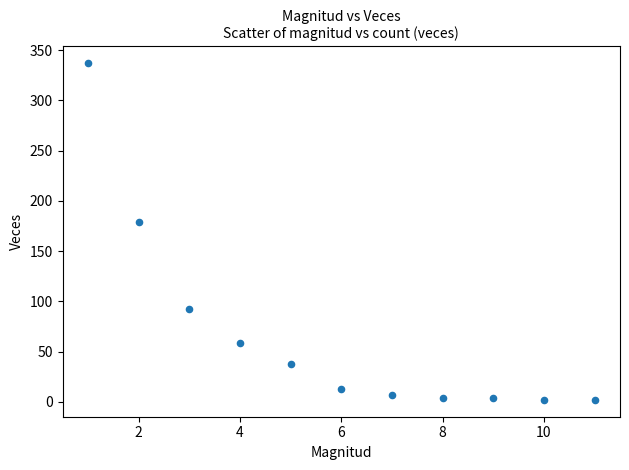

What Y value in the scatter plot is closest to 169?

179